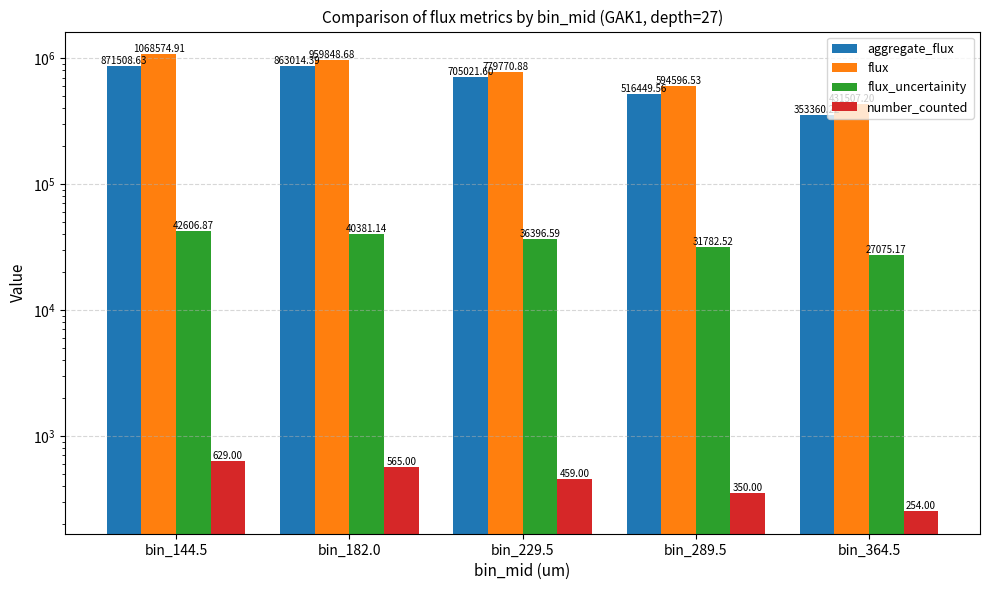

What is the maximum value shown in the chart?

1068574.9